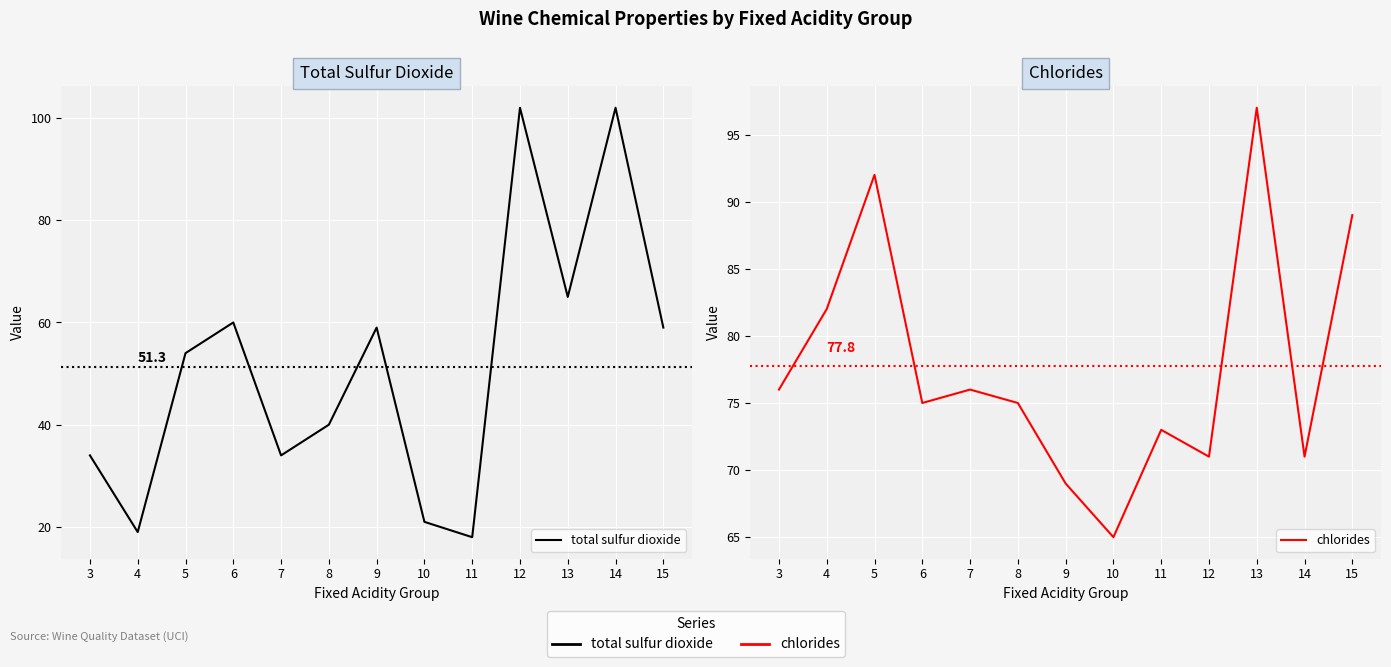

Which series has the largest range (max minus min)?

total sulfur dioxide